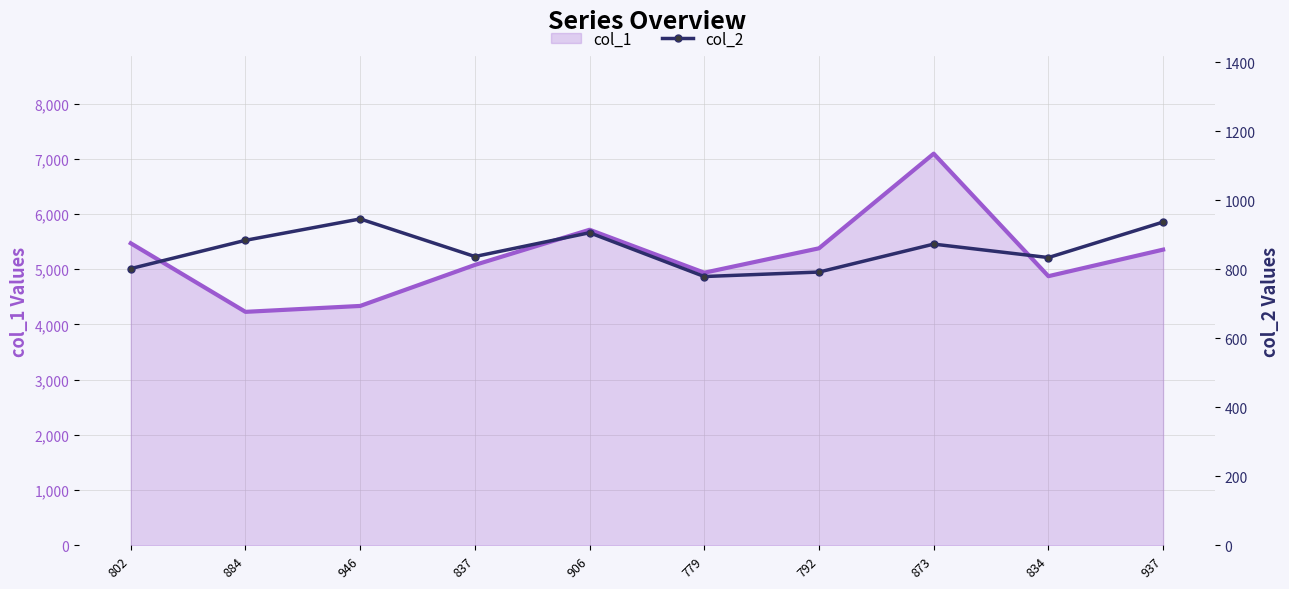

List the series in order of their overall mean, lowest first.

col_2, col_1